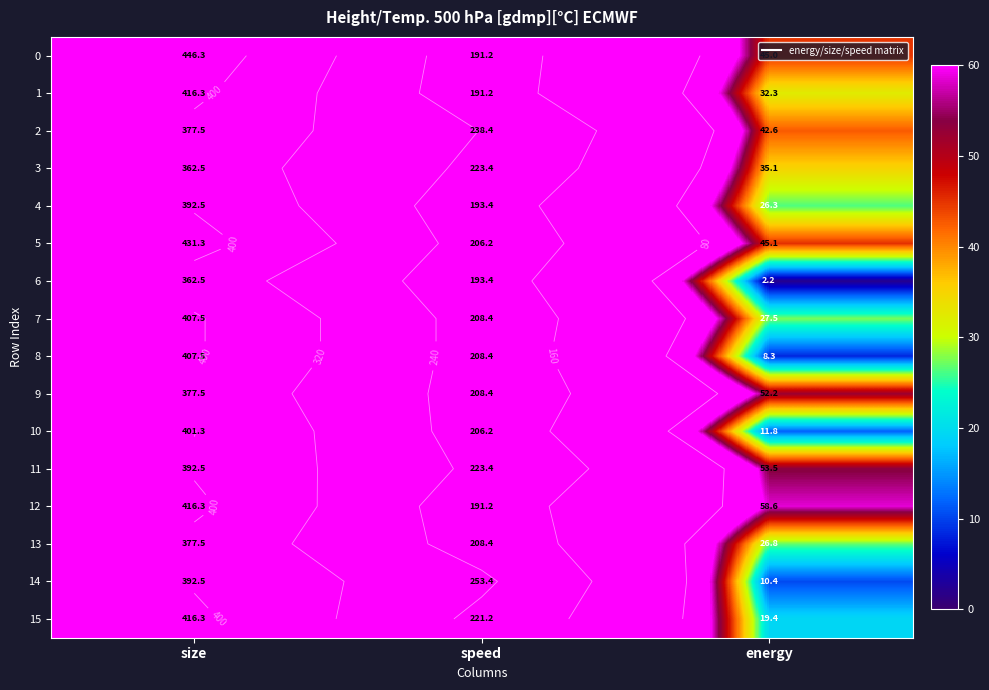

The value of 9 at energy is 52.2. True or false?

True